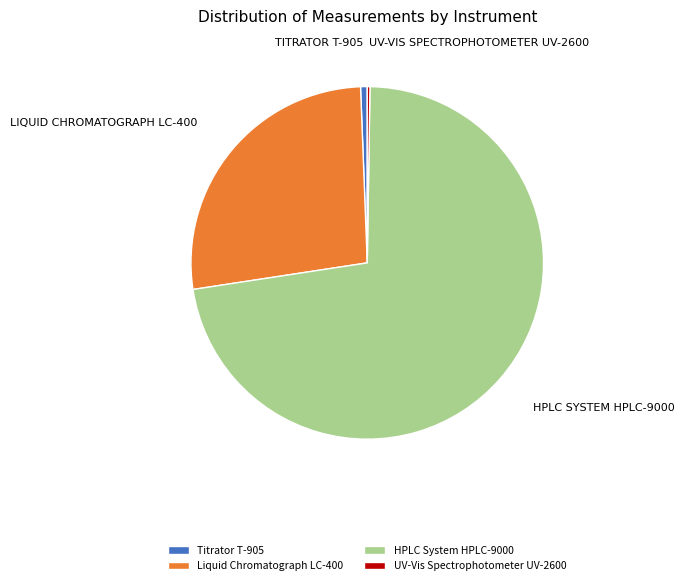

What is the largest slice in the pie chart?

HPLC System HPLC-9000